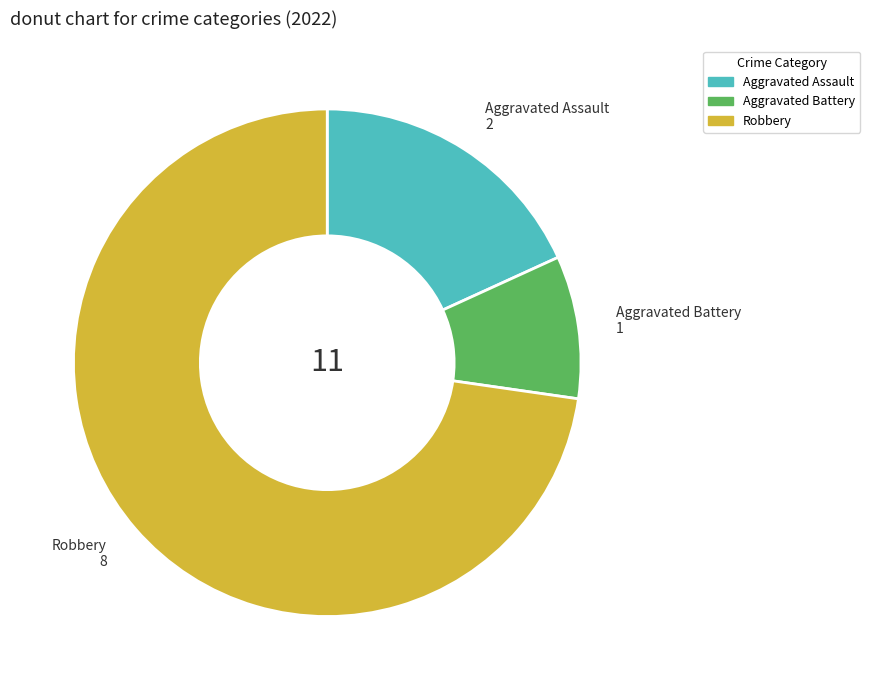

The Aggravated Battery slice represents 9% of the pie. True or false?

True